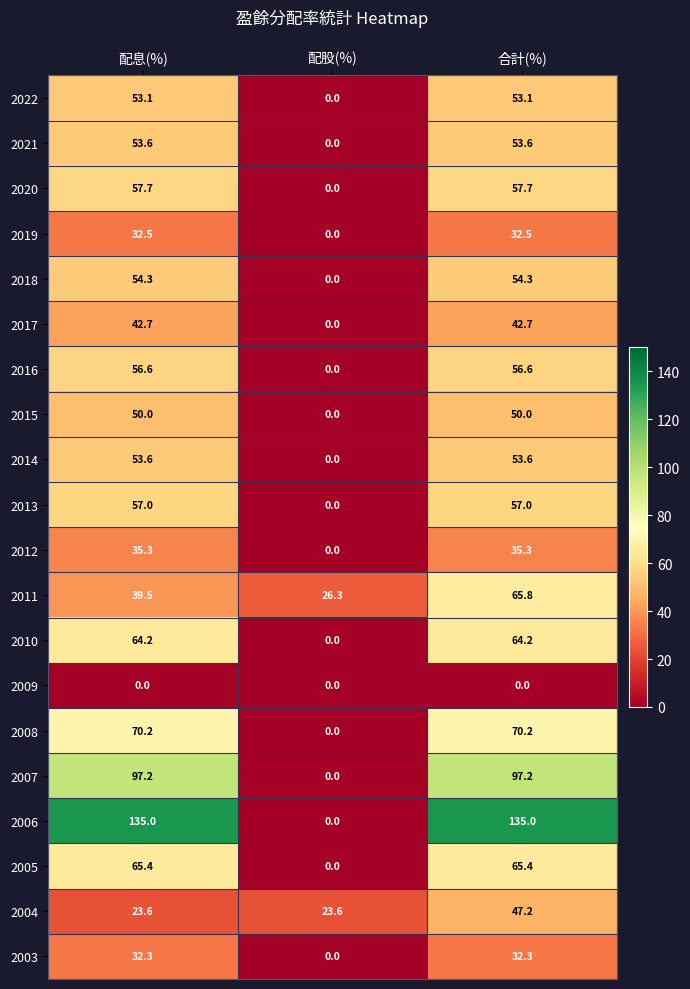

What is the average value of the 2017 series?

28.5